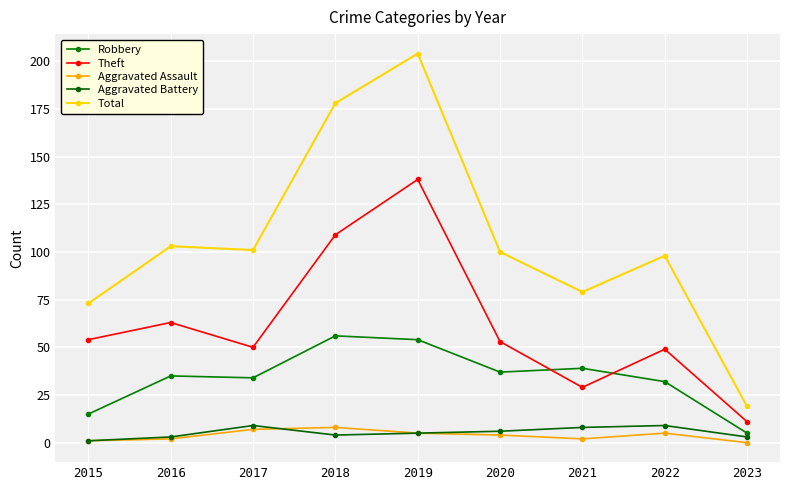

What is the value of the Aggravated Battery point at the 8th from the left?

9